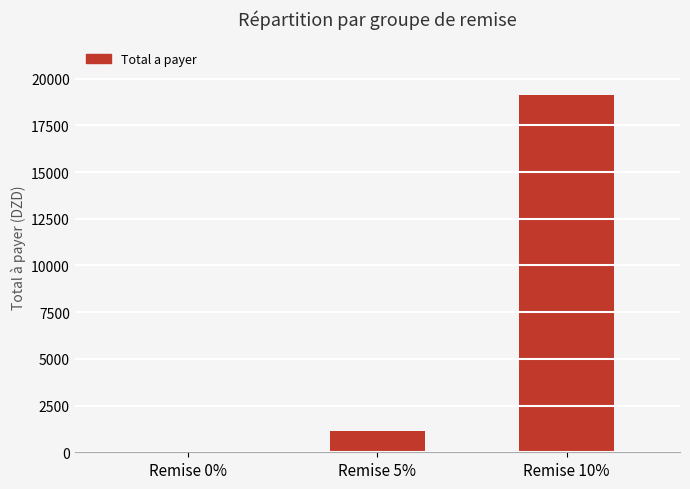

Is it true that the value at Remise 10% is 19134.0?

True